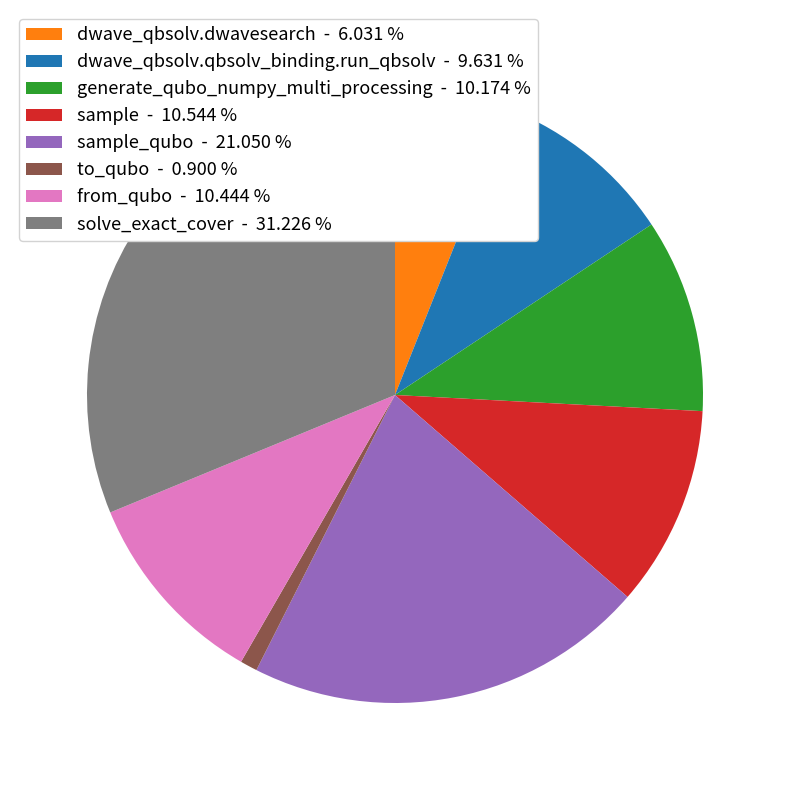

Which slice is the largest?

solve_exact_cover - 31.226 %